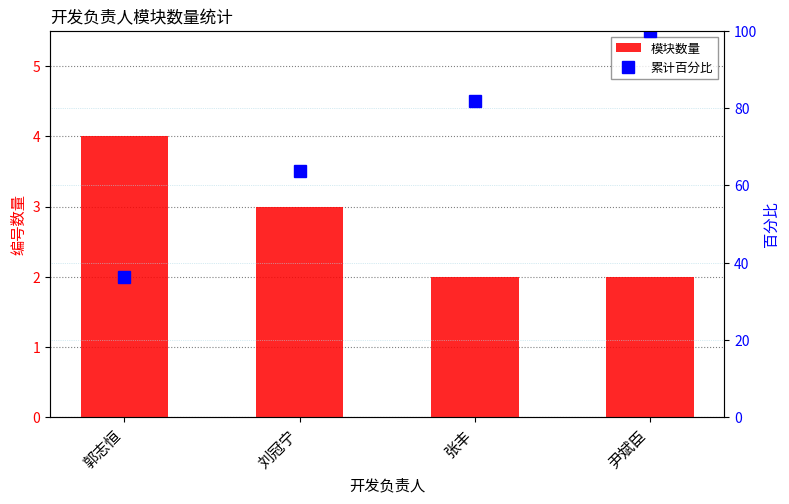

List the series in order of their overall mean, highest first.

累计百分比, 模块数量